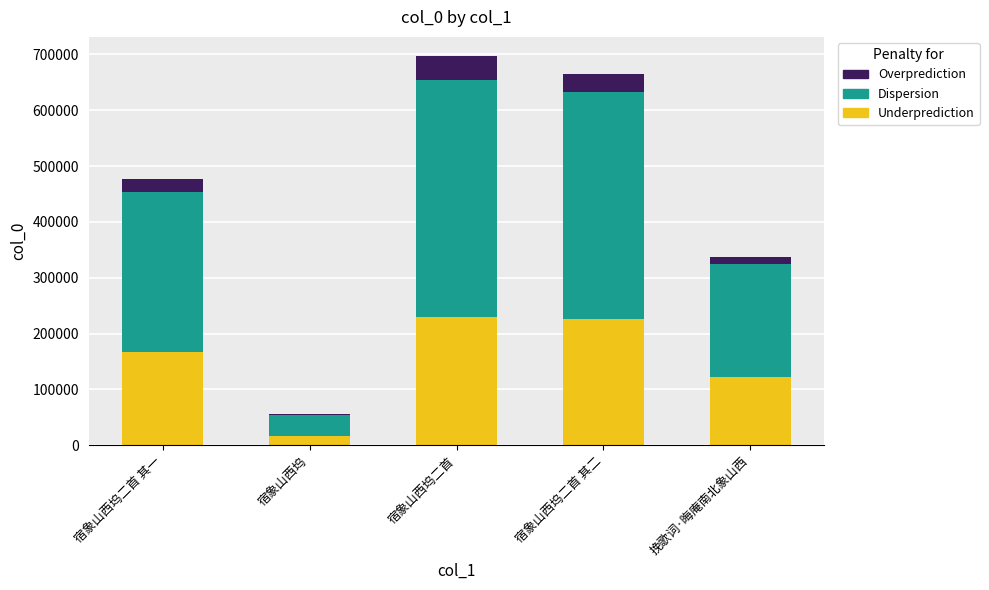

What is the sum of all Underprediction values?

761571.4